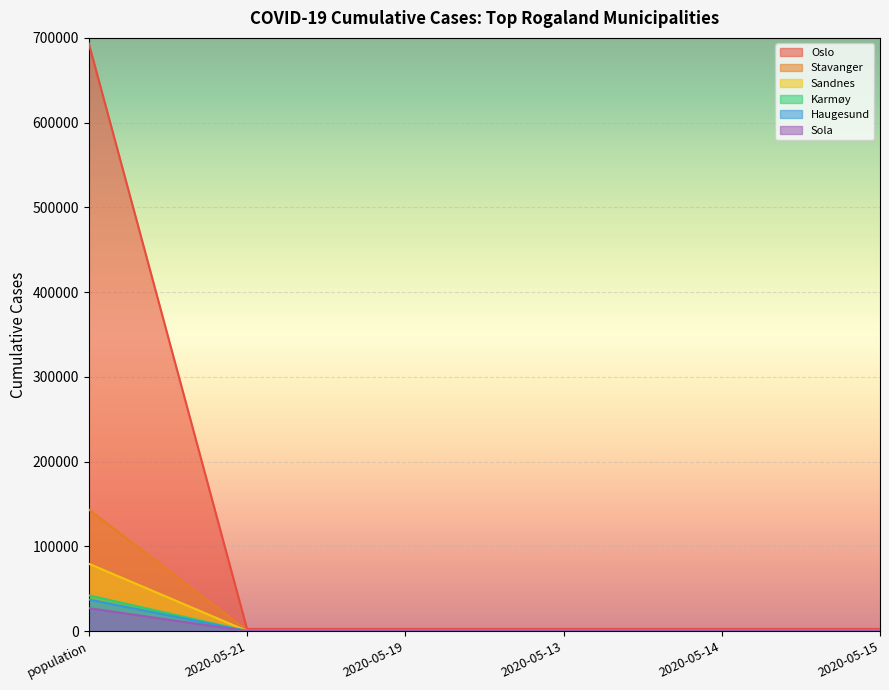

Count the number of categories in the chart.

6